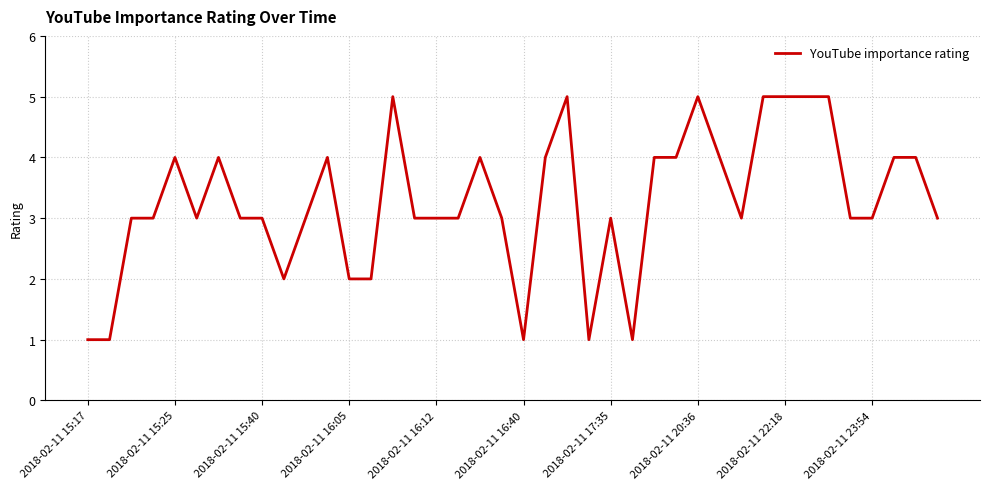

How many series are shown in this chart?

1